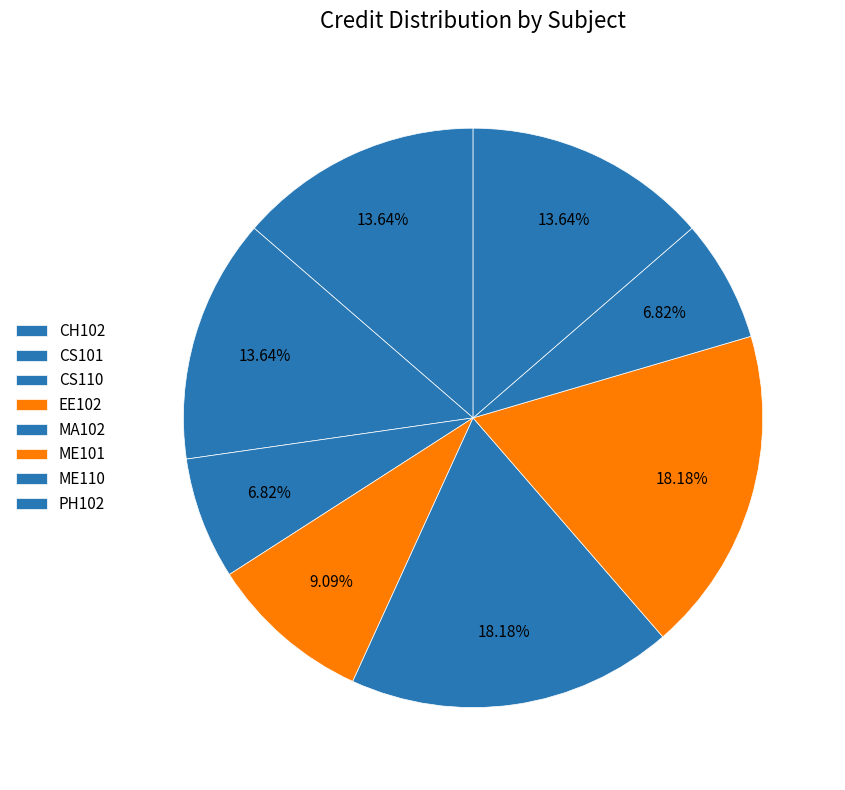

How many slices are in this pie chart?

8